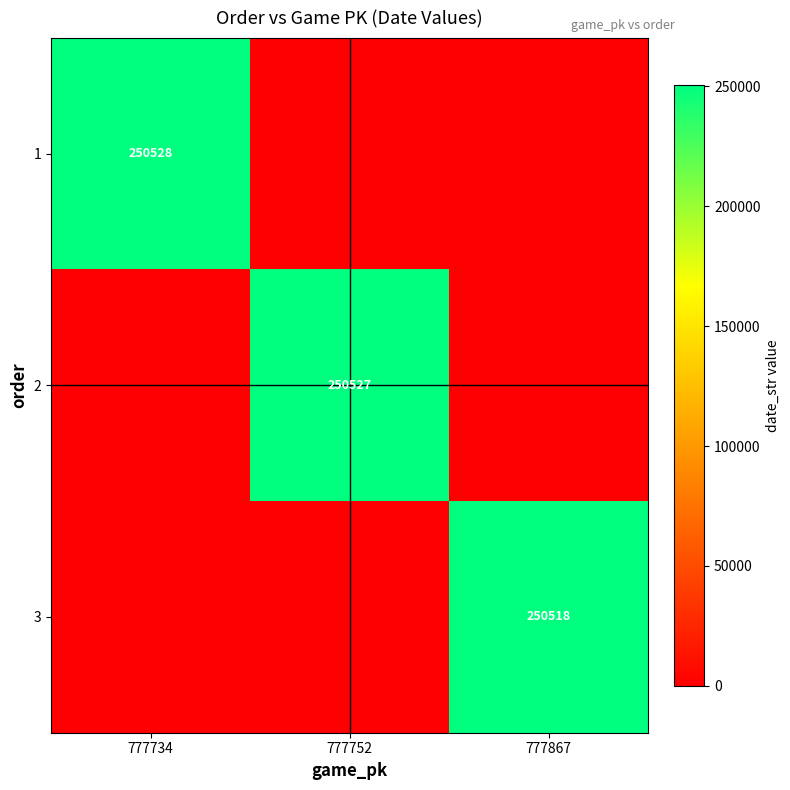

The 1 series shows 103243 at 777734. True or false?

False